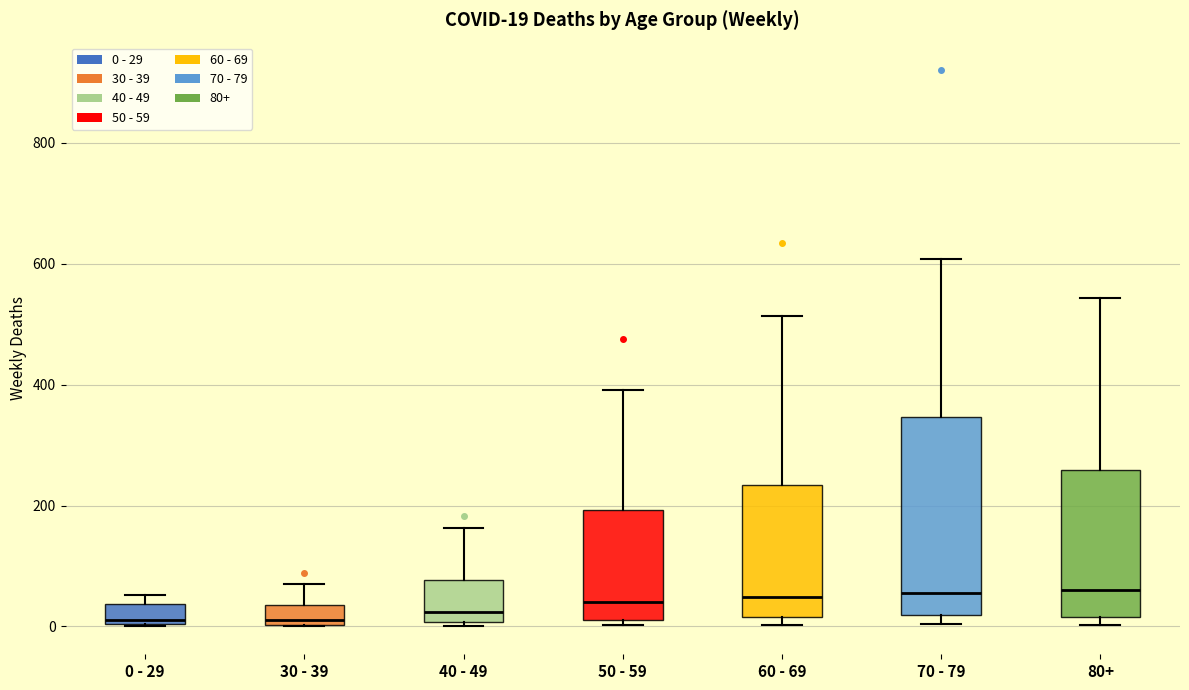

Which box is the tallest, from its lower edge to its upper edge?

70 - 79